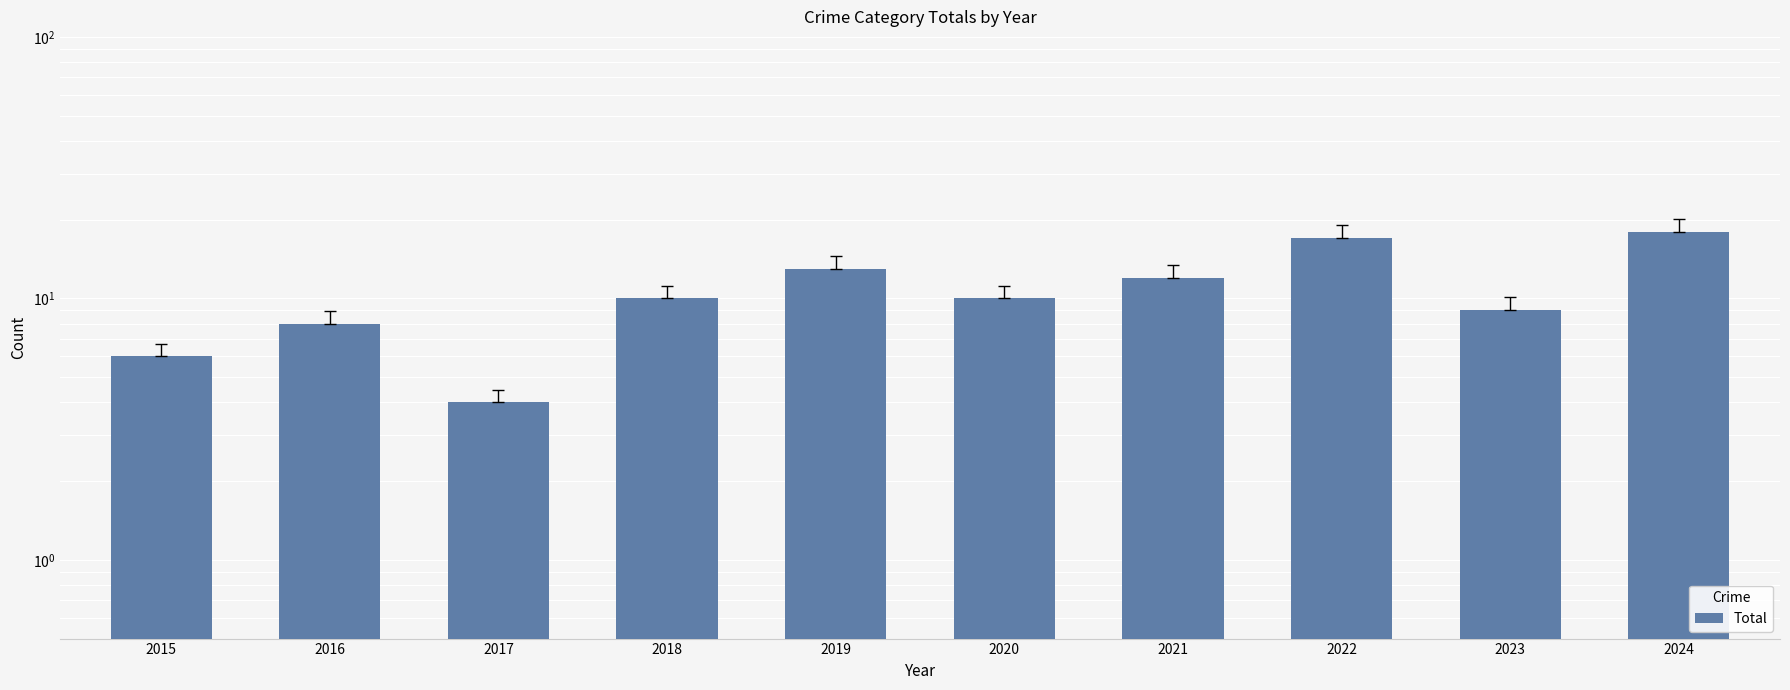

What value does the data have at 2020?

10